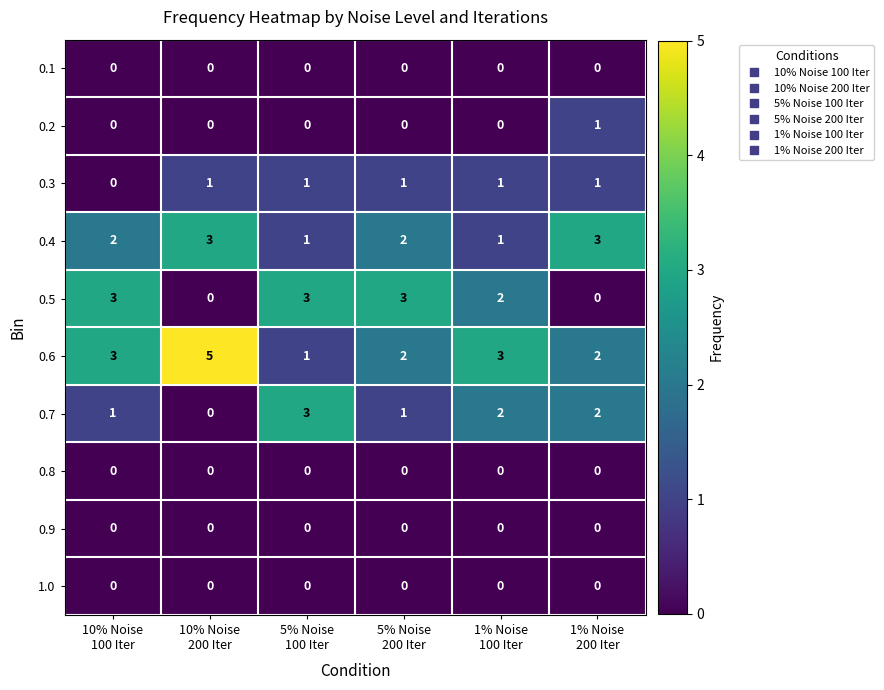

What is the difference between the highest and lowest values at 10% Noise
100 Iter?

3